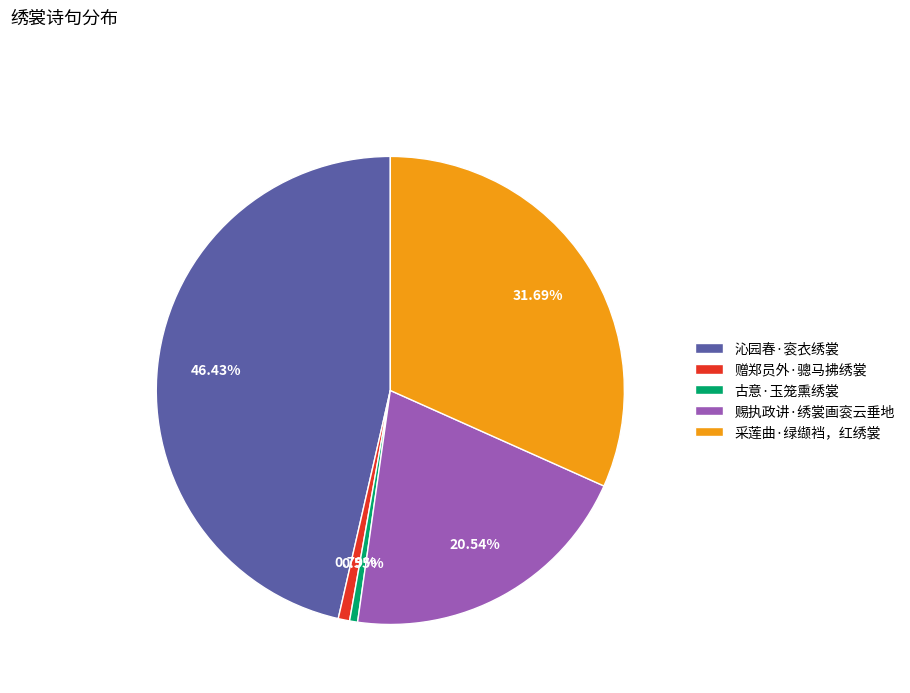

To the nearest percent, what percentage of the pie is 沁园春·衮衣绣裳?

46%